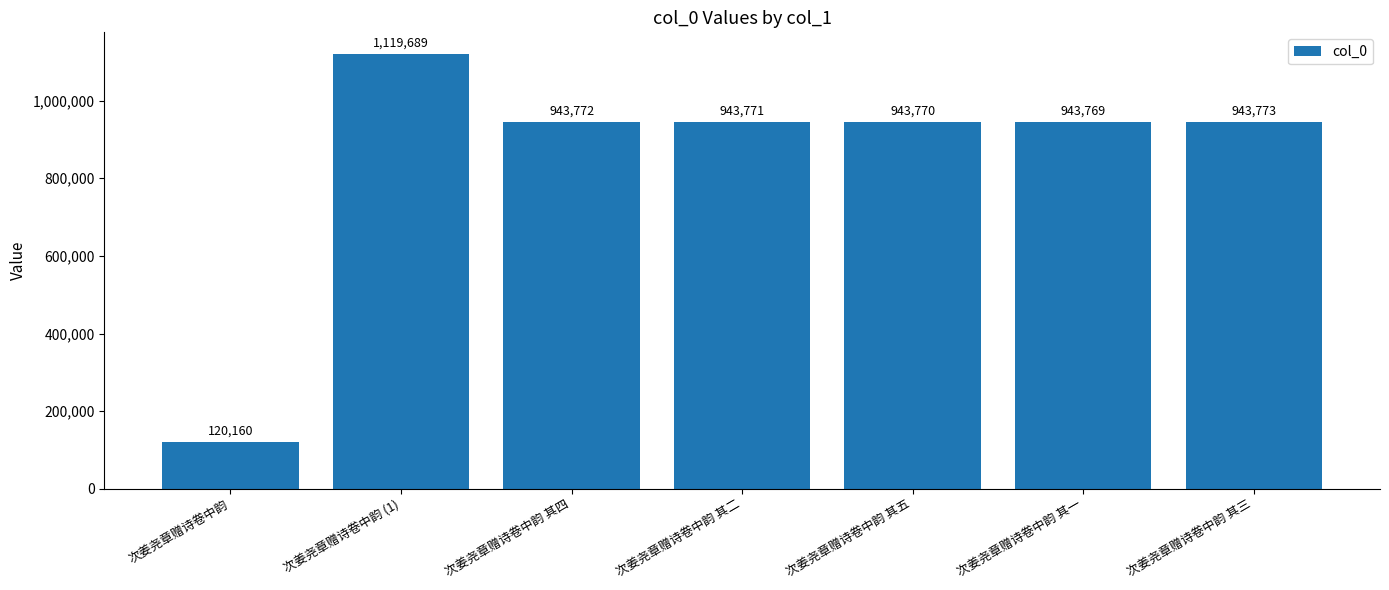

Between 次姜尧章赠诗卷中韵 其二 and 次姜尧章赠诗卷中韵, which is larger?

次姜尧章赠诗卷中韵 其二